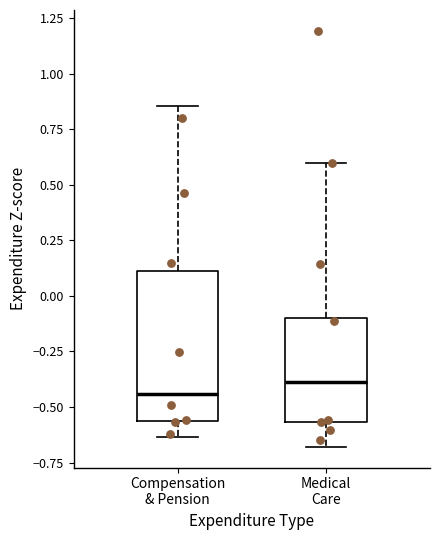

Which box is the tallest, from its lower edge to its upper edge?

Compensation & Pension